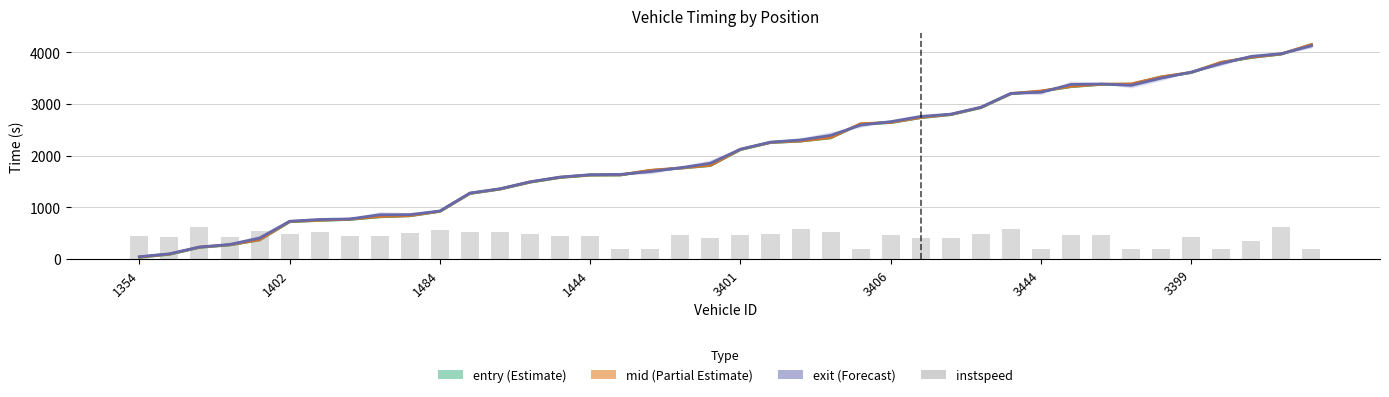

Is it true that instspeed equals 145.3 at 38?

False